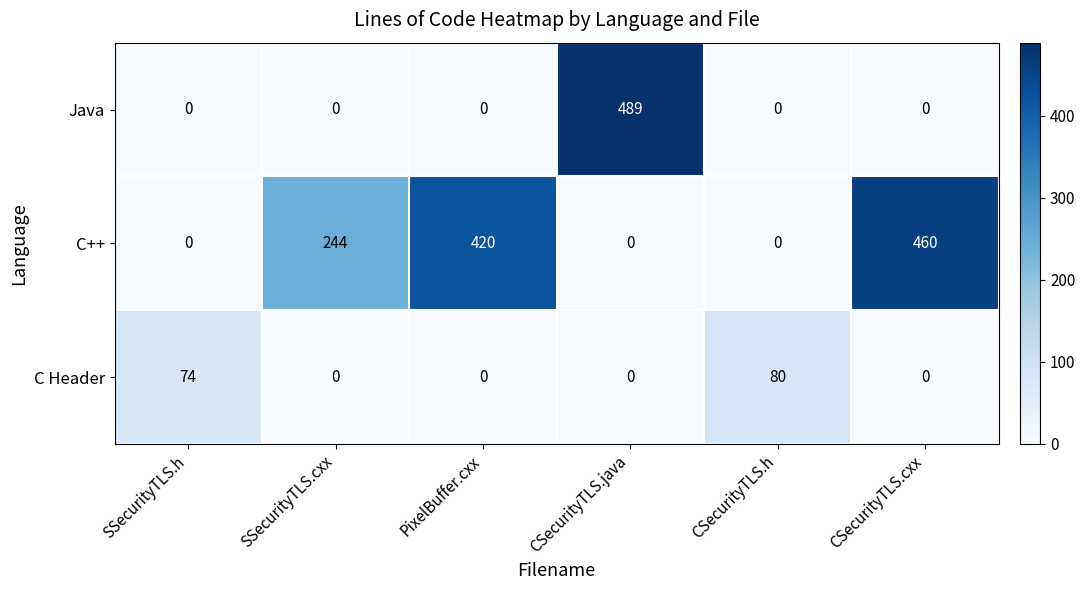

At which label does C++ reach its peak?

CSecurityTLS.cxx